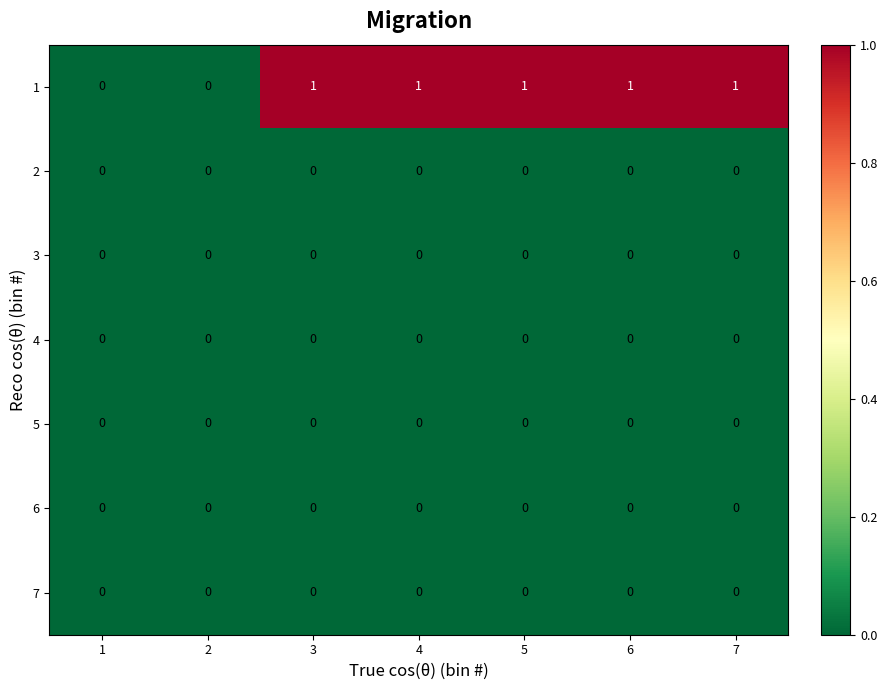

What is the sum of all 1 values?

5